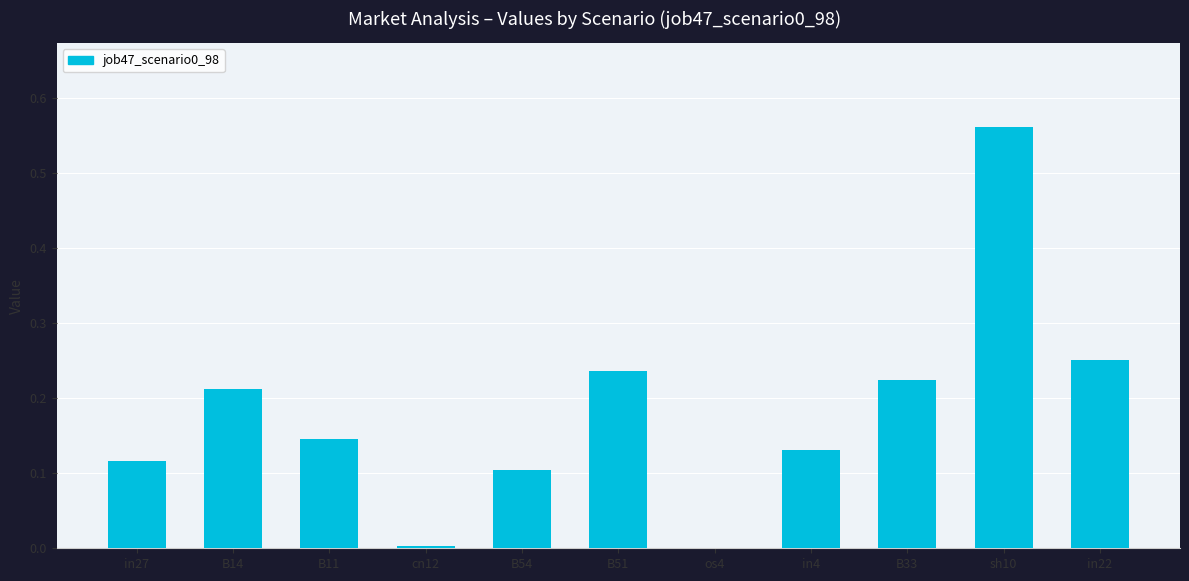

How many series are shown in this chart?

1